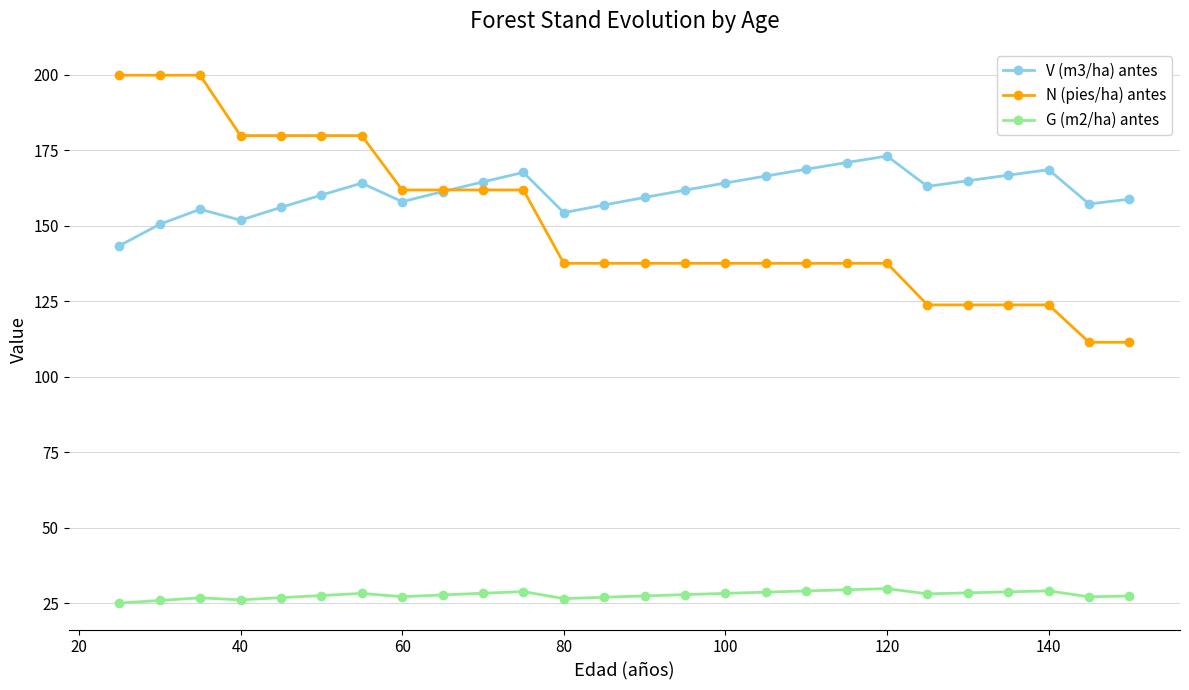

How many lines are shown in the chart?

3